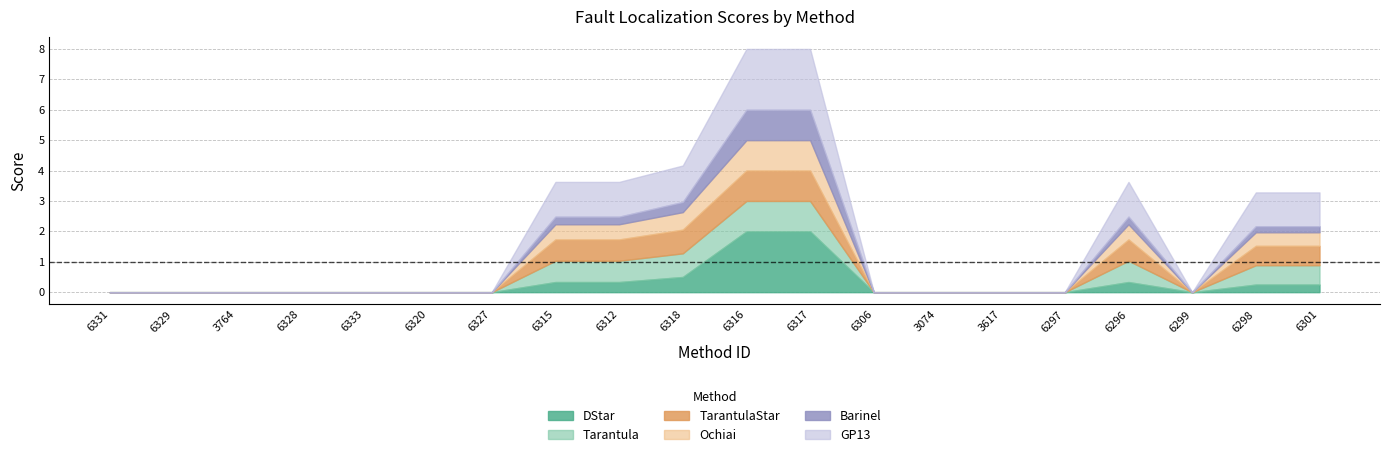

At which category is the sum across all series the highest?

6316